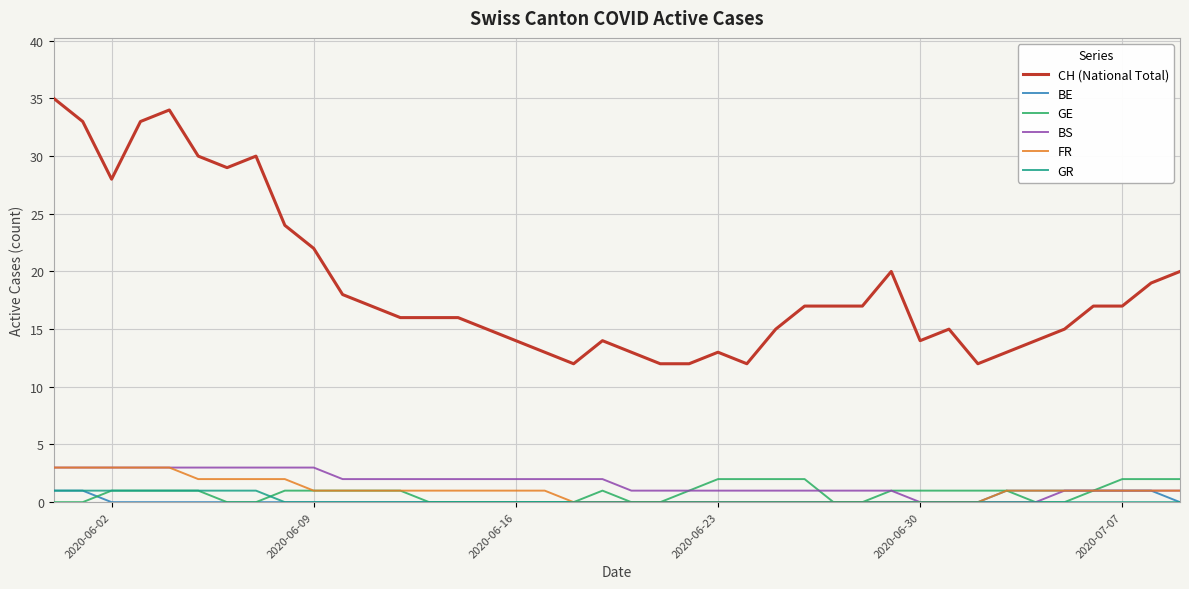

Is this an area chart (filled region under the line)?

No